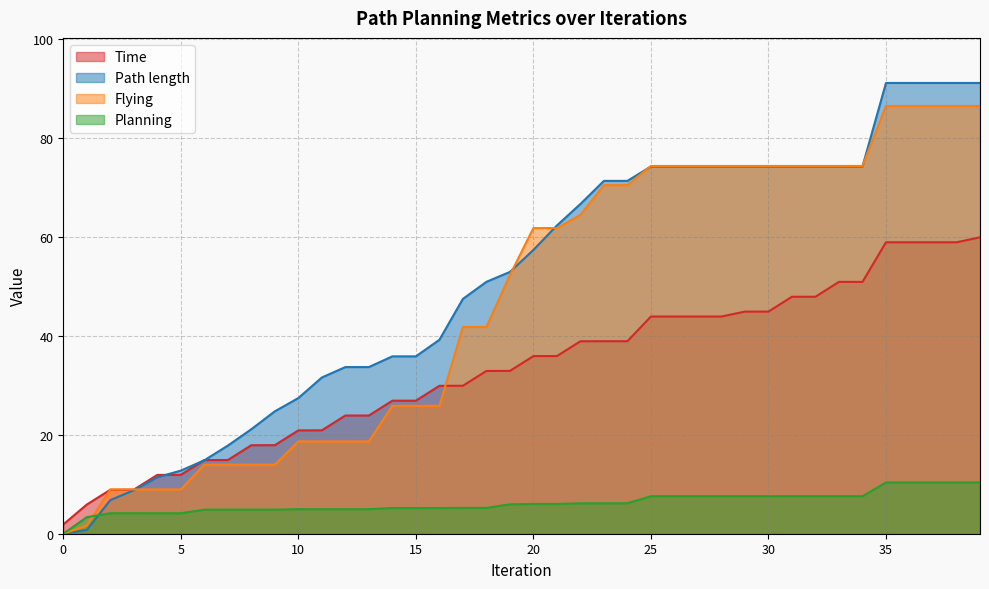

Which series ends up on top after the final intersection of Flying and Planning?

Flying